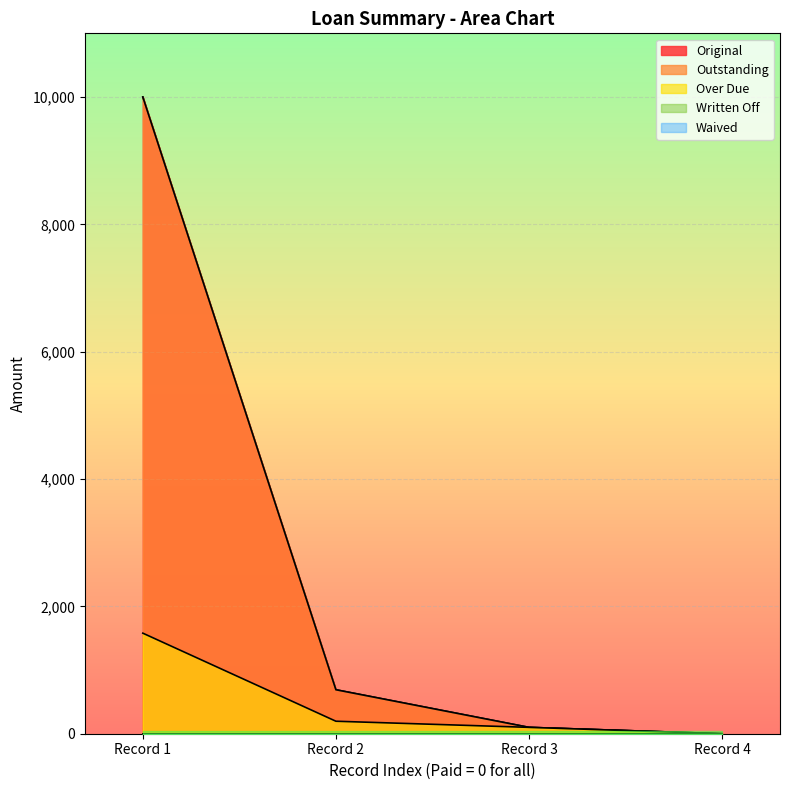

Reading right to left, extract all data points from this chart.

Original: 0.0	100.0	690.7	10000.0
Outstanding: 0.0	100.0	690.7	10000.0
Over Due: 0.0	100.0	196.2	1579.3